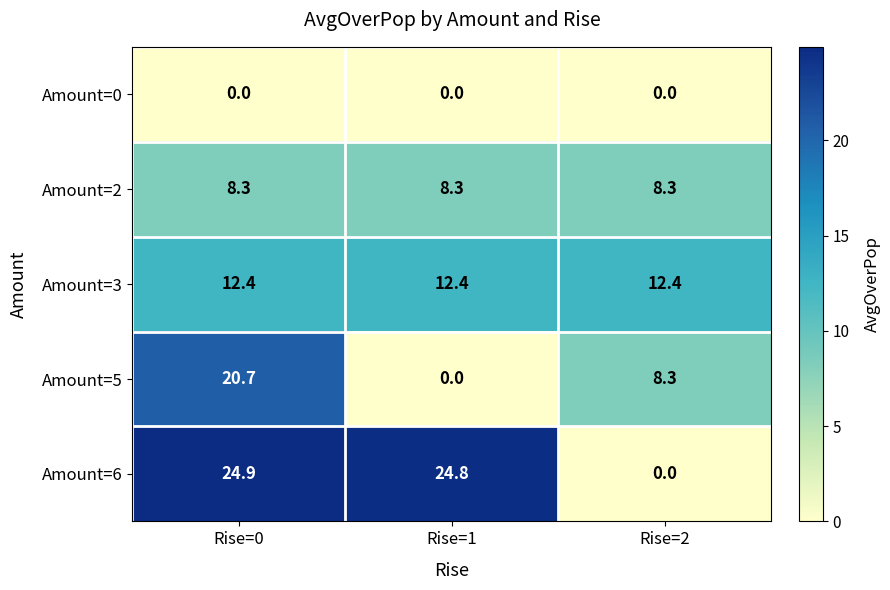

What is the maximum value shown in the chart?

24.9